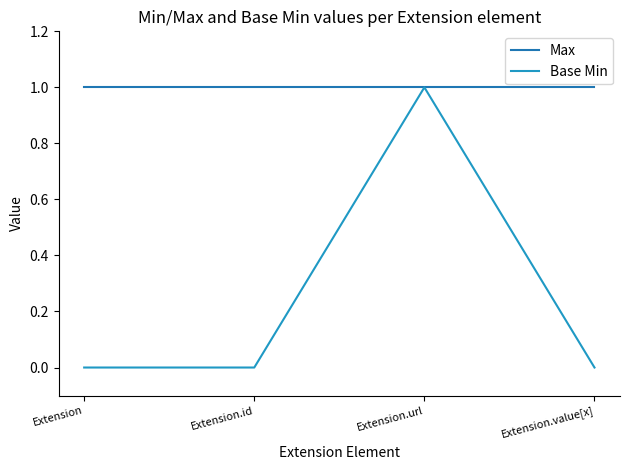

What is the greatest value displayed?

1